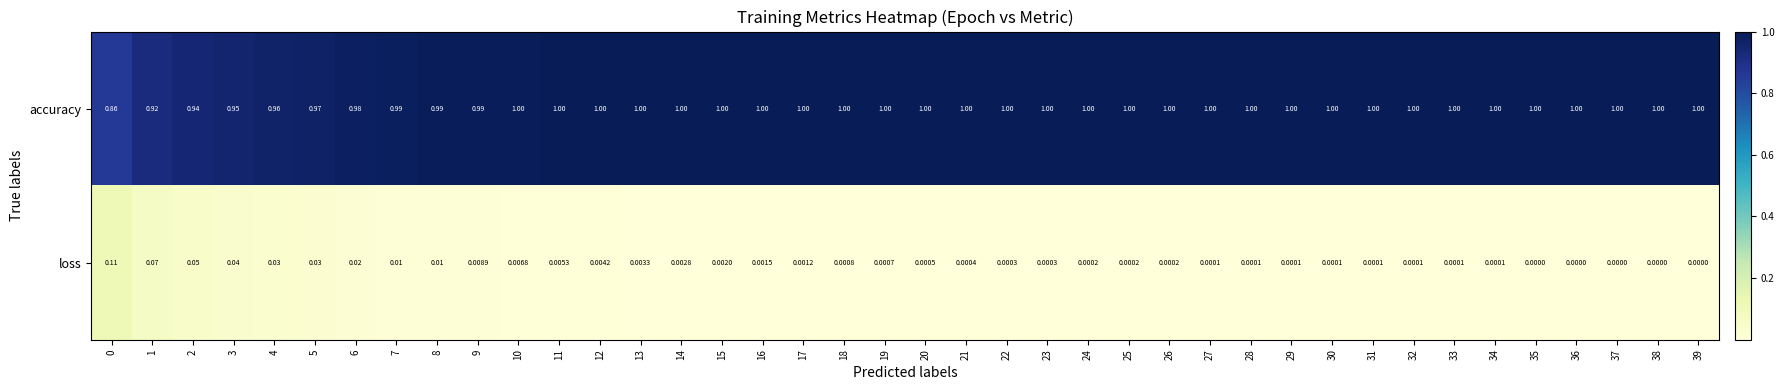

At 11, list the series in order from largest to smallest.

accuracy, loss